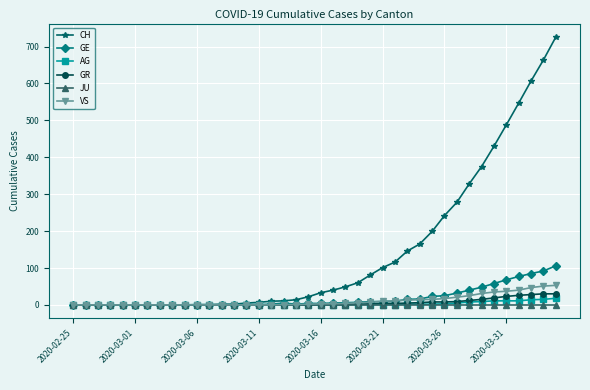

What are all the series names shown in the legend?

CH, GE, AG, GR, JU, VS